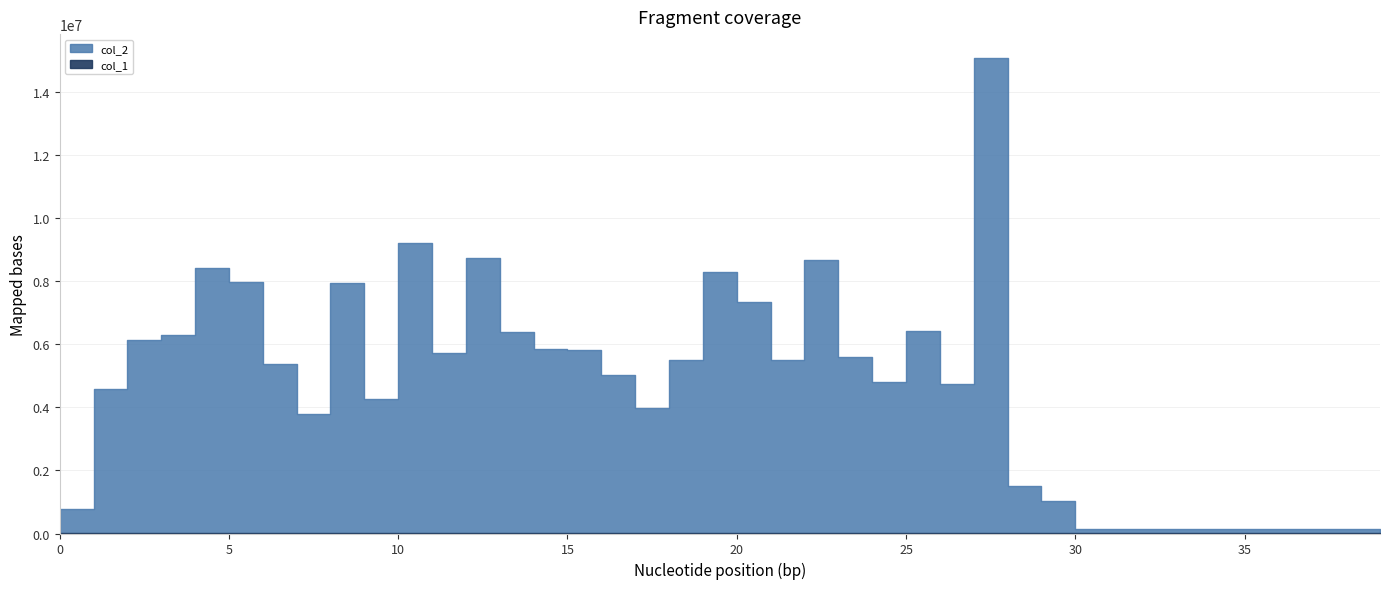

At which category does col_1 reach its first local peak?

1